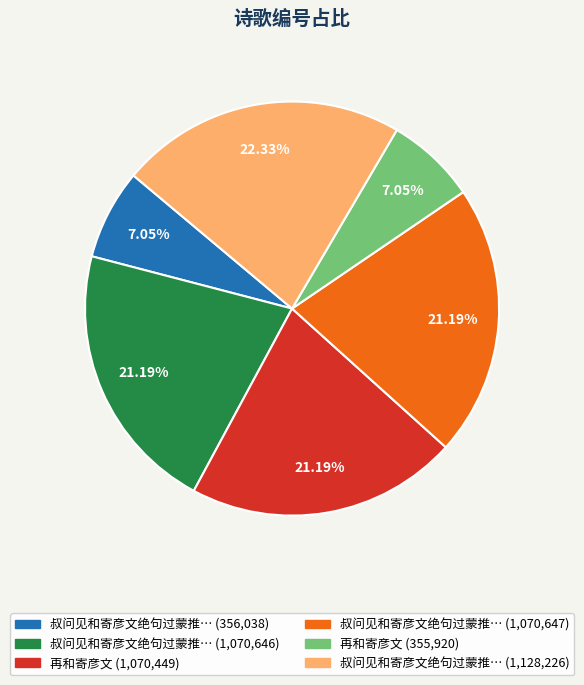

Is there a majority slice in this chart?

No